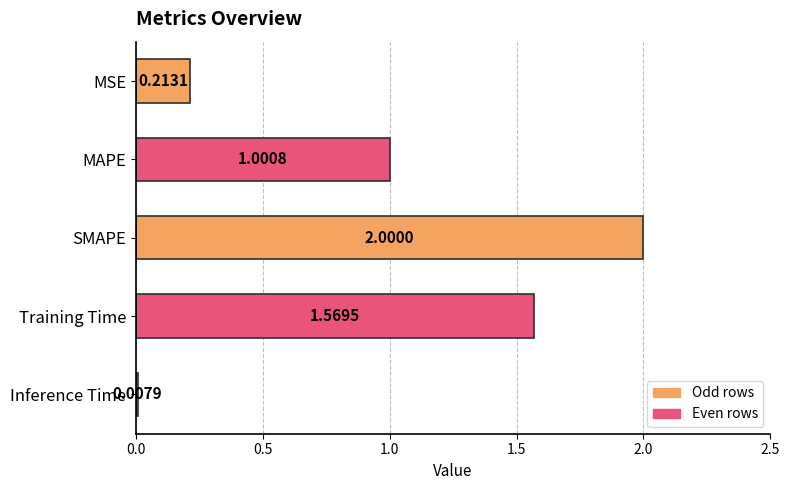

At which label is the value closest to 1?

MAPE